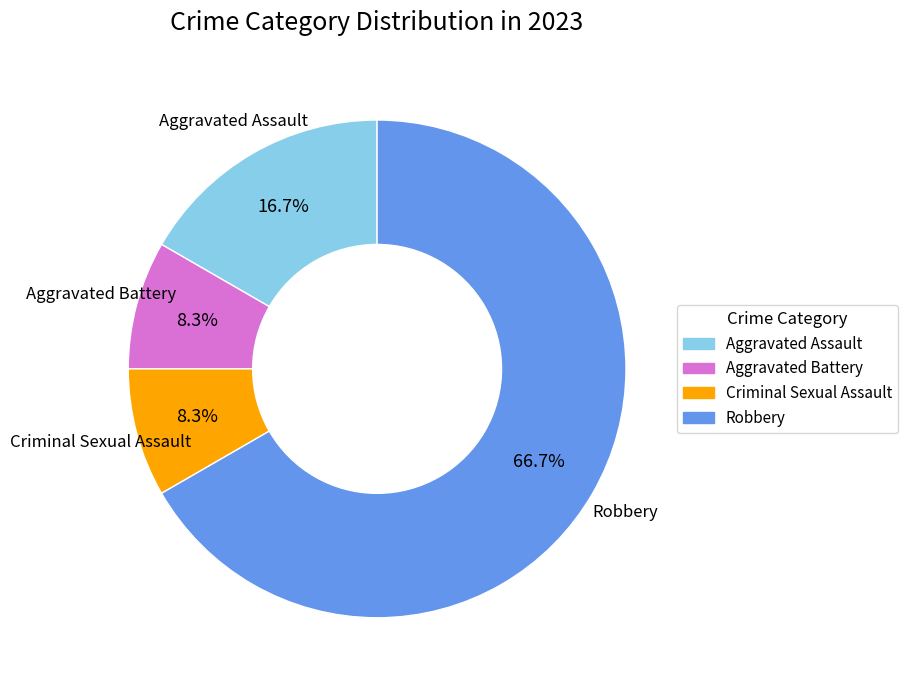

To the nearest percent, what portion does Aggravated Assault represent?

17%